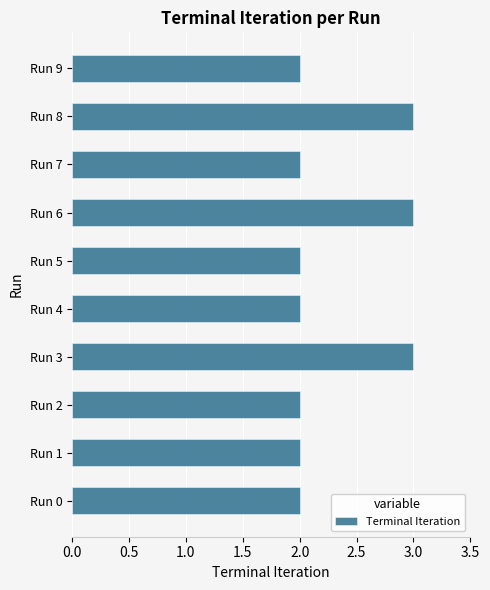

What is the sum of the values at Run 6 and Run 1?

5